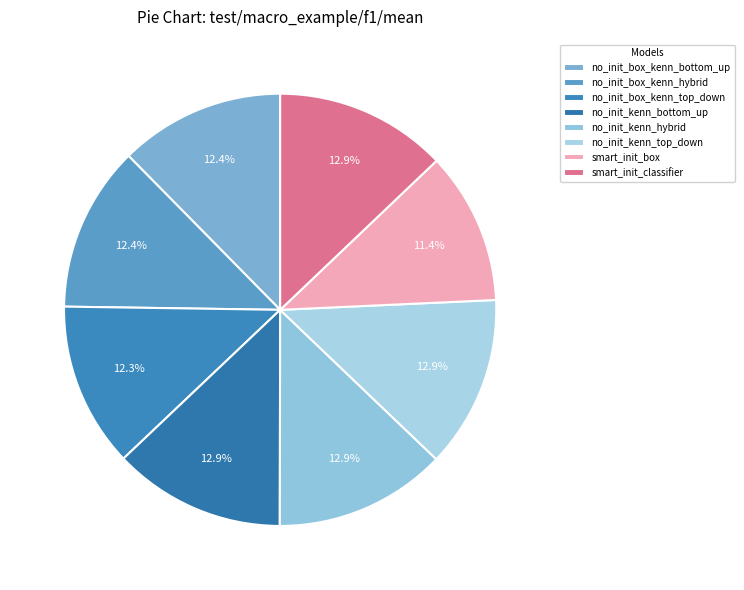

Count the number of slices in the pie.

8